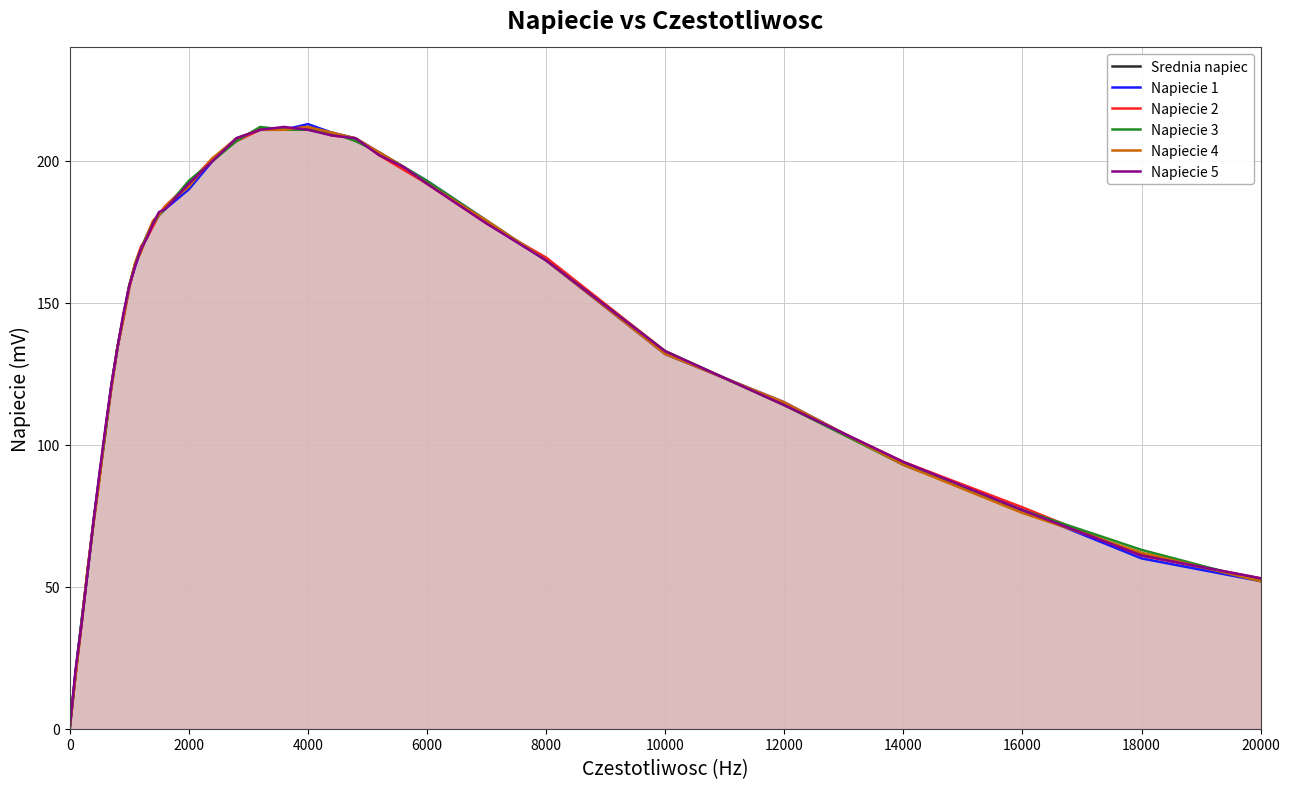

Count the number of categories in the chart.

36